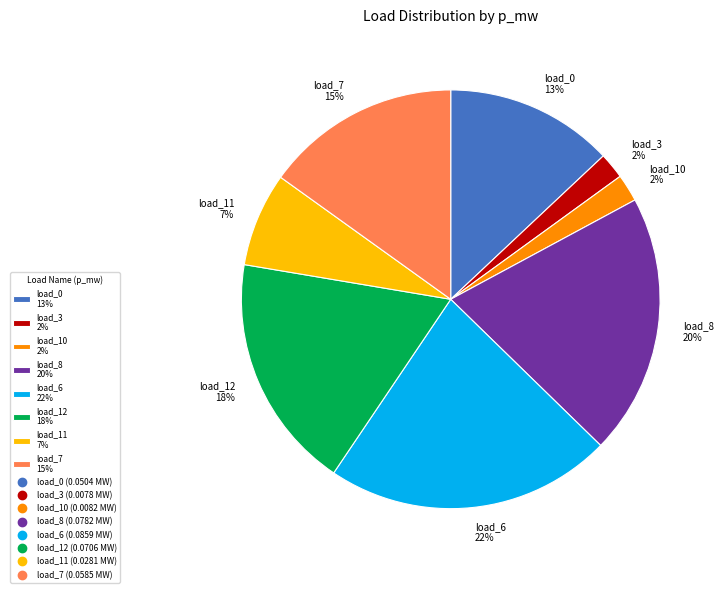

What is the largest slice in the pie chart?

load_6 22%